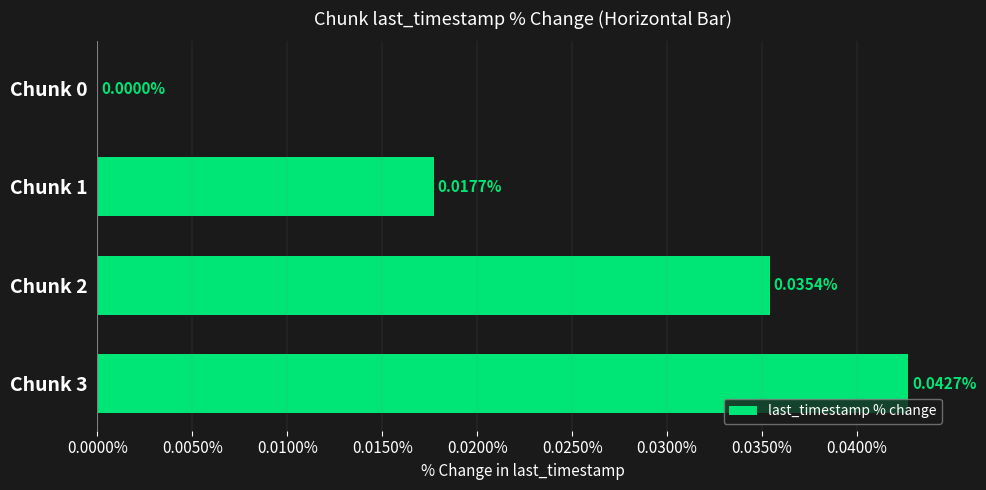

Between Chunk 2 and Chunk 3, which is larger?

Chunk 3